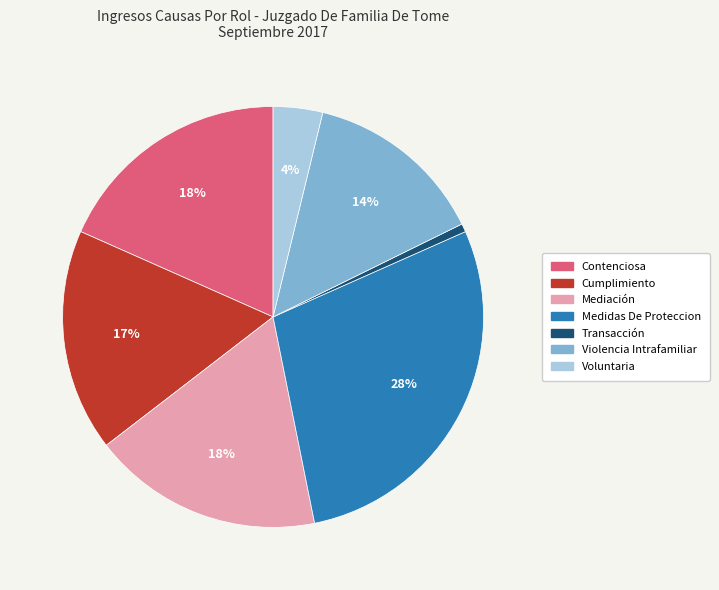

Count the number of slices in the pie.

7